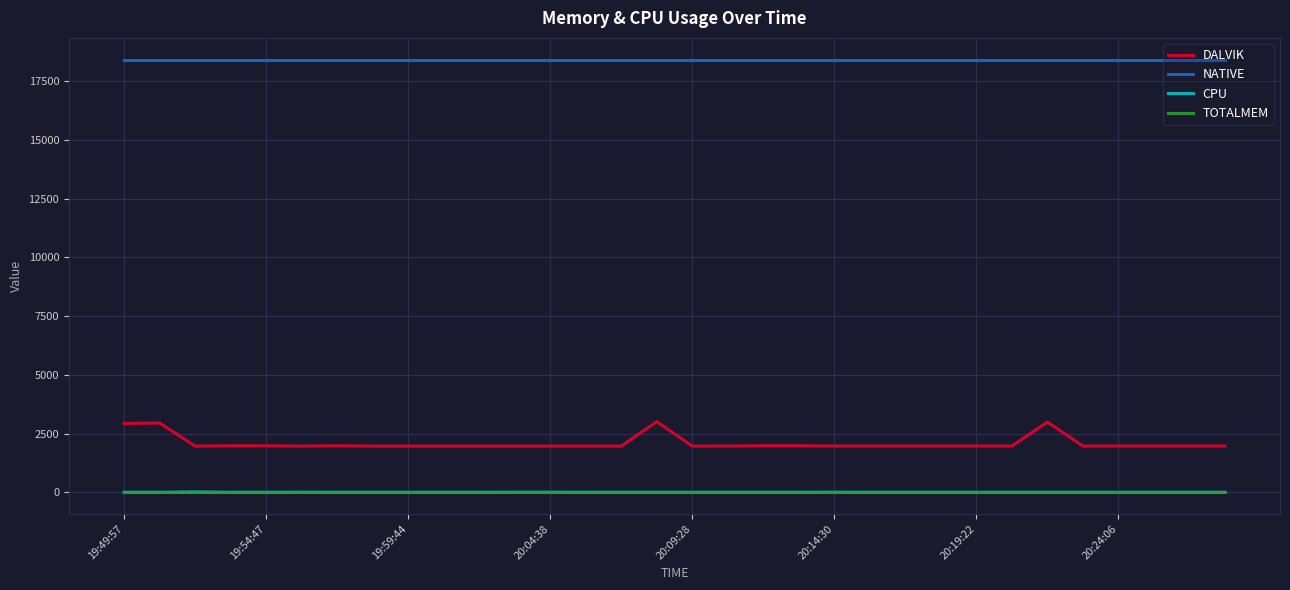

Which series has the largest total across all categories?

NATIVE